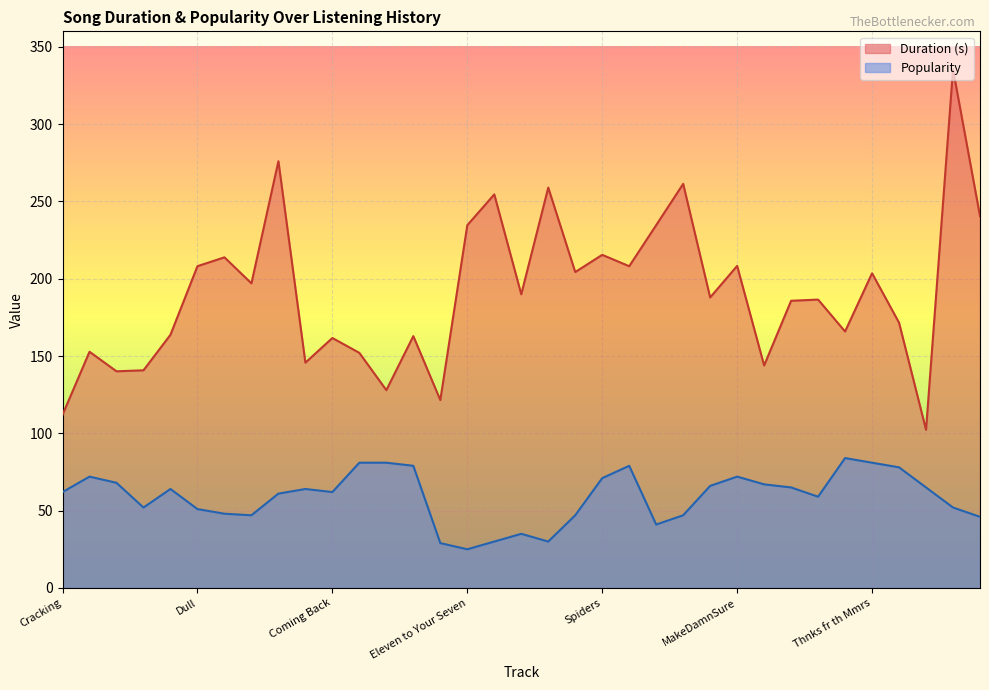

How many values in the Popularity series exceed 62?

17